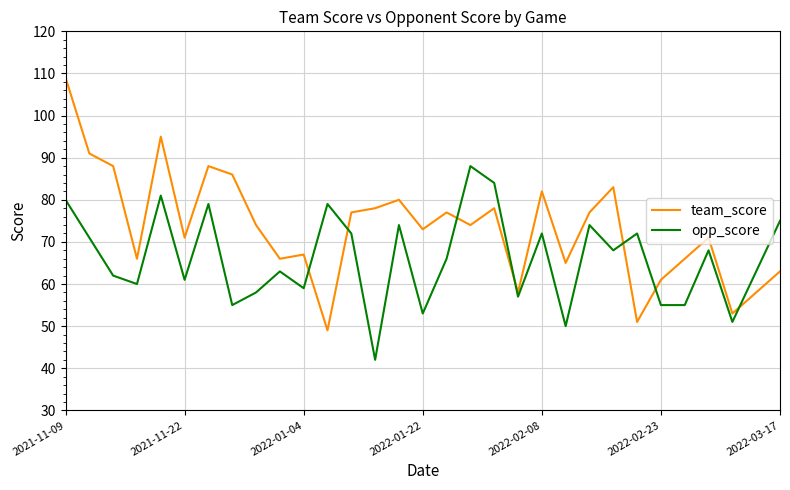

List the series in order of their overall mean, highest first.

team_score, opp_score